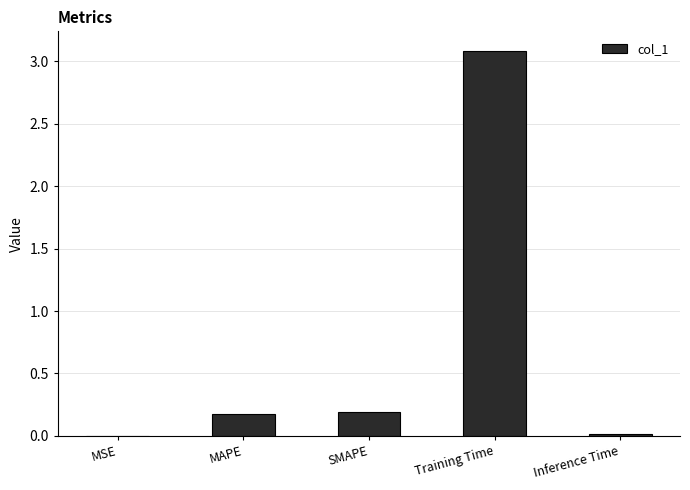

What is the greatest value displayed?

3.1